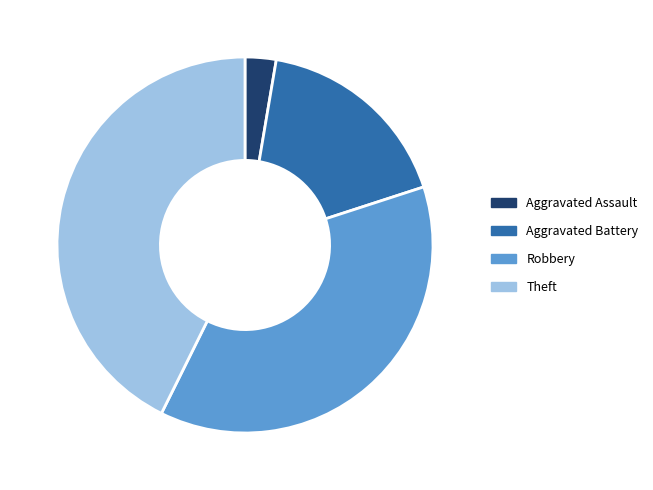

Combined, do Theft and Robbery account for over 50%?

Yes